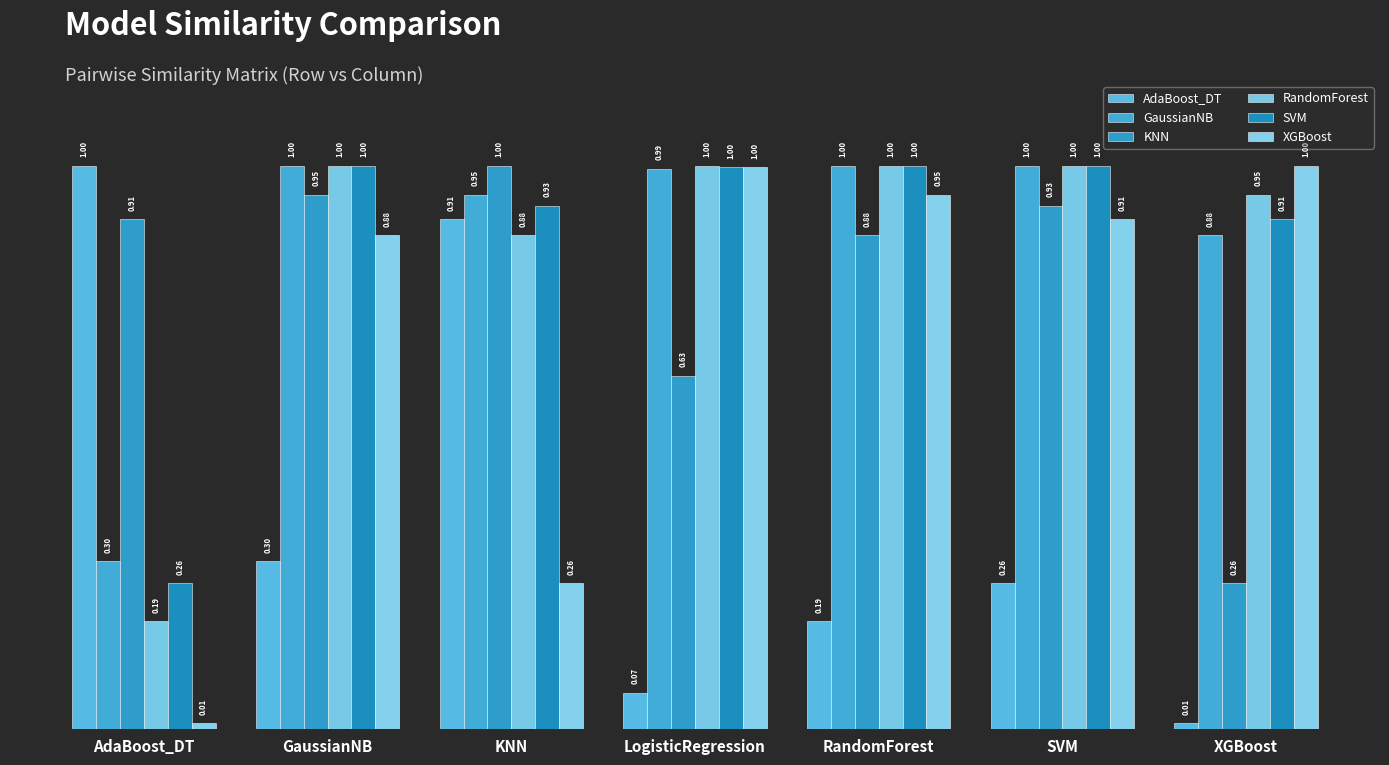

How many data points does each series have?

7